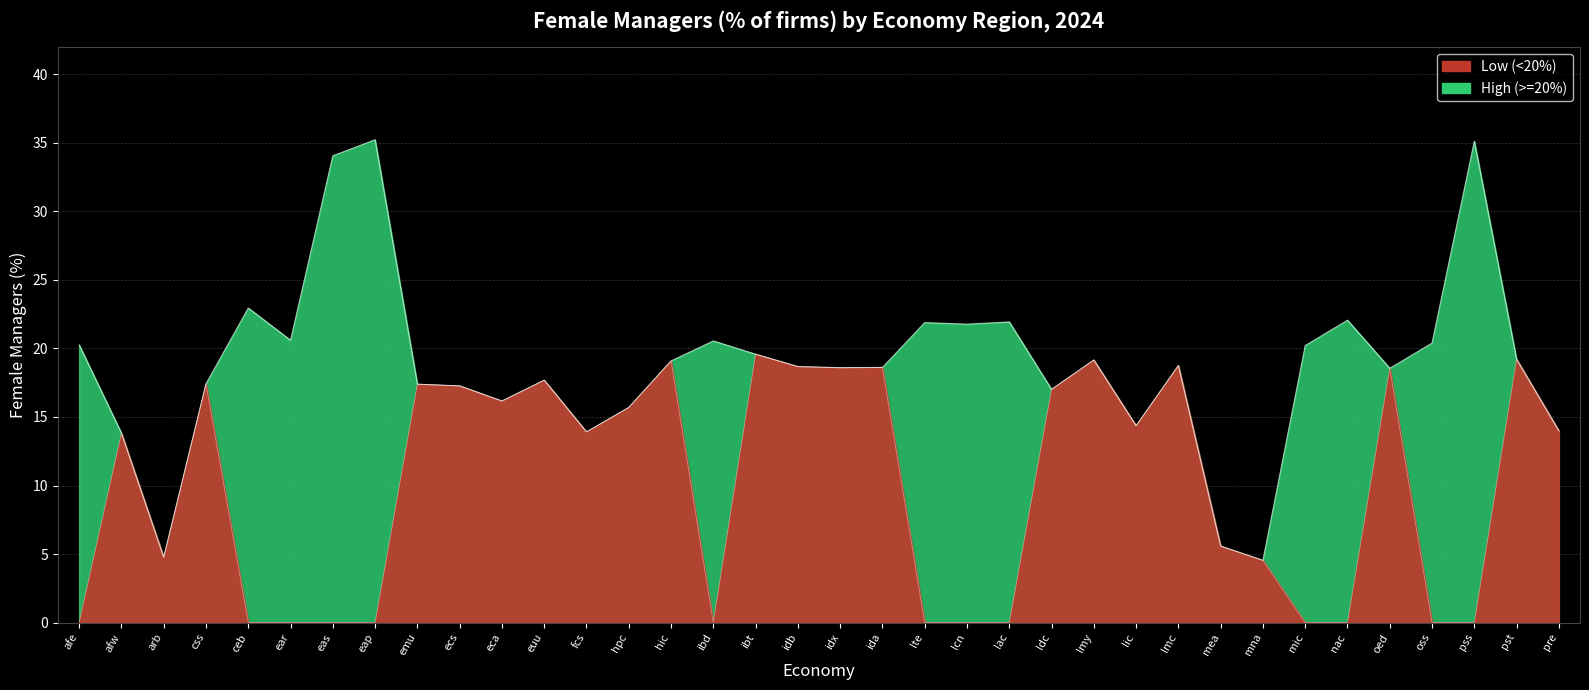

What is the change in value from lcn to mea?

-16.2